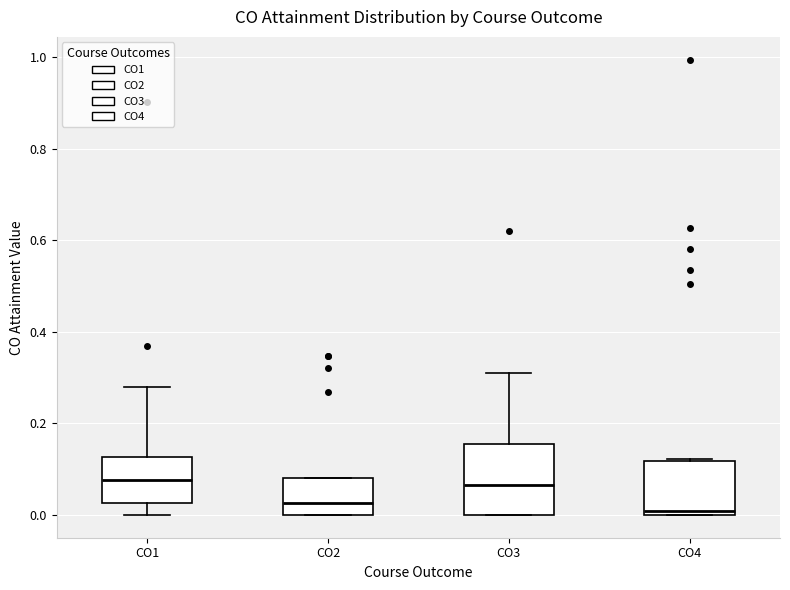

Reading left to right, transcribe this box plot: for each box, give where its median line is, the range the box spans, and where its two whiskers end, as read against the y-axis. The values are not printed on the chart, so give them approximately, as read against the axis.

CO1: median 0.08, box 0.02 to 0.12, whiskers 0.00 to 0.28
CO2: median 0.02, box 0.00 to 0.08, whiskers 0.00 to 0.08
CO3: median 0.06, box 0.00 to 0.16, whiskers 0.00 to 0.32
CO4: median 0.00 (just above the box's lower edge), box 0.00 to 0.12, whiskers 0.00 to 0.12